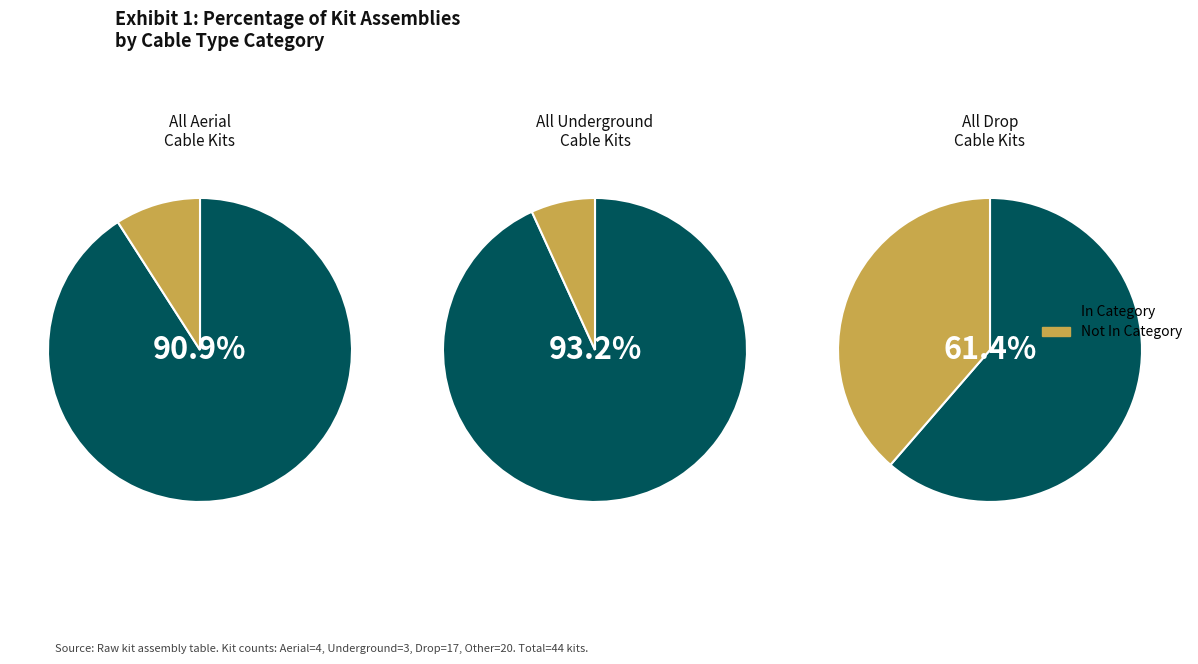

Do Drop and Cable together represent more than half of the pie?

Yes